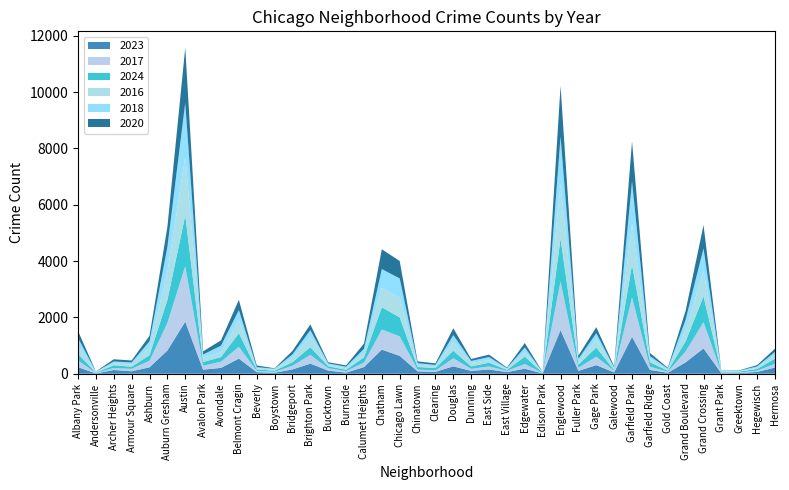

Reading left to right, list all the values displayed in this chart.

2023: Albany Park=232	Andersonville=11	Archer Heights=132	Armour Square=87	Ashburn=228	Auburn Gresham=824	Austin=1848	Avalon Park=144	Avondale=208	Belmont Cragin=536	Beverly=56	Boystown=35	Bridgeport=153	Brighton Park=359	Bucktown=111	Burnside=39	Calumet Heights=236	Chatham=856	Chicago Lawn=633	Chinatown=84	Clearing=68	Douglas=262	Dunning=101	East Side=151	East Village=57	Edgewater=180	Edison Park=10	Englewood=1552	Fuller Park=102	Gage Park=304	Galewood=48	Garfield Park=1312	Garfield Ridge=135	Gold Coast=35	Grand Boulevard=404	Grand Crossing=898	Grant Park=16	Greektown=22	Hegewisch=64	Hermosa=219
2017: Albany Park=235	Andersonville=17	Archer Heights=69	Armour Square=87	Ashburn=233	Auburn Gresham=978	Austin=1972	Avalon Park=142	Avondale=218	Belmont Cragin=420	Beverly=46	Boystown=33	Bridgeport=128	Brighton Park=309	Bucktown=85	Burnside=50	Calumet Heights=162	Chatham=711	Chicago Lawn=695	Chinatown=63	Clearing=49	Douglas=285	Dunning=72	East Side=108	East Village=46	Edgewater=166	Edison Park=12	Englewood=1726	Fuller Park=110	Gage Park=301	Galewood=58	Garfield Park=1401	Garfield Ridge=119	Gold Coast=31	Grand Boulevard=392	Grand Crossing=936	Grant Park=30	Greektown=20	Hegewisch=43	Hermosa=134
2024: Albany Park=241	Andersonville=7	Archer Heights=100	Armour Square=74	Ashburn=198	Auburn Gresham=816	Austin=1799	Avalon Park=130	Avondale=166	Belmont Cragin=482	Beverly=50	Boystown=38	Bridgeport=130	Brighton Park=276	Bucktown=68	Burnside=51	Calumet Heights=185	Chatham=792	Chicago Lawn=674	Chinatown=92	Clearing=85	Douglas=271	Dunning=88	East Side=132	East Village=35	Edgewater=261	Edison Park=11	Englewood=1522	Fuller Park=113	Gage Park=324	Galewood=30	Garfield Park=1153	Garfield Ridge=156	Gold Coast=41	Grand Boulevard=356	Grand Crossing=912	Grant Park=24	Greektown=33	Hegewisch=62	Hermosa=181
2016: Albany Park=282	Andersonville=20	Archer Heights=65	Armour Square=83	Ashburn=276	Auburn Gresham=983	Austin=2086	Avalon Park=151	Avondale=172	Belmont Cragin=451	Beverly=40	Boystown=39	Bridgeport=147	Brighton Park=363	Bucktown=55	Burnside=49	Calumet Heights=157	Chatham=686	Chicago Lawn=690	Chinatown=84	Clearing=55	Douglas=308	Dunning=119	East Side=97	East Village=32	Edgewater=162	Edison Park=12	Englewood=1948	Fuller Park=118	Gage Park=305	Galewood=42	Garfield Park=1448	Garfield Ridge=126	Gold Coast=33	Grand Boulevard=384	Grand Crossing=908	Grant Park=26	Greektown=11	Hegewisch=42	Hermosa=124
2018: Albany Park=281	Andersonville=19	Archer Heights=69	Armour Square=69	Ashburn=218	Auburn Gresham=898	Austin=1912	Avalon Park=115	Avondale=233	Belmont Cragin=370	Beverly=41	Boystown=34	Bridgeport=129	Brighton Park=240	Bucktown=47	Burnside=60	Calumet Heights=145	Chatham=670	Chicago Lawn=691	Chinatown=52	Clearing=55	Douglas=246	Dunning=74	East Side=105	East Village=26	Edgewater=164	Edison Park=9	Englewood=1672	Fuller Park=87	Gage Park=205	Galewood=42	Garfield Park=1510	Garfield Ridge=94	Gold Coast=43	Grand Boulevard=388	Grand Crossing=794	Grant Park=15	Greektown=24	Hegewisch=49	Hermosa=118
2020: Albany Park=246	Andersonville=8	Archer Heights=78	Armour Square=70	Ashburn=193	Auburn Gresham=708	Austin=1959	Avalon Park=113	Avondale=188	Belmont Cragin=364	Beverly=62	Boystown=14	Bridgeport=124	Brighton Park=203	Bucktown=41	Burnside=47	Calumet Heights=185	Chatham=703	Chicago Lawn=618	Chinatown=63	Clearing=56	Douglas=242	Dunning=69	East Side=85	East Village=24	Edgewater=157	Edison Park=5	Englewood=1801	Fuller Park=112	Gage Park=213	Galewood=43	Garfield Park=1426	Garfield Ridge=109	Gold Coast=28	Grand Boulevard=313	Grand Crossing=828	Grant Park=7	Greektown=11	Hegewisch=46	Hermosa=114